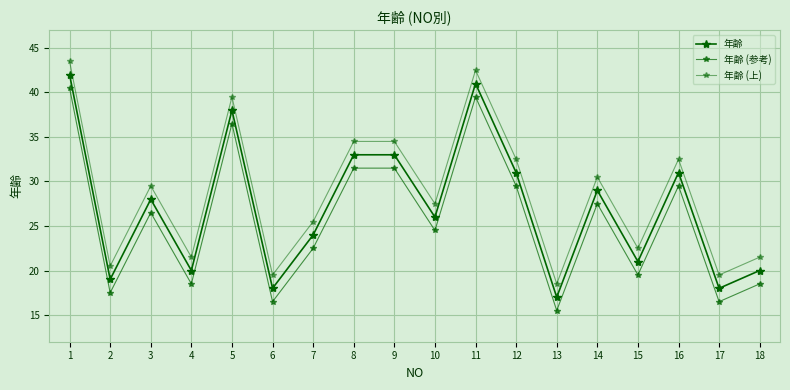

What is the highest value of the 年齢 series?

42.0